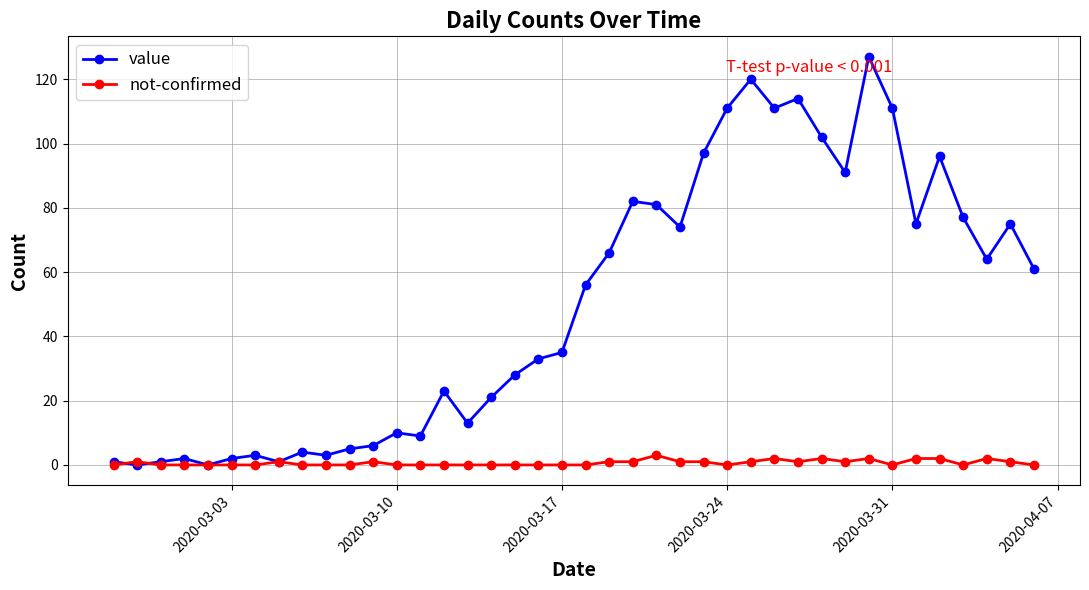

Rank the series by their average value, from highest to lowest.

value, not-confirmed